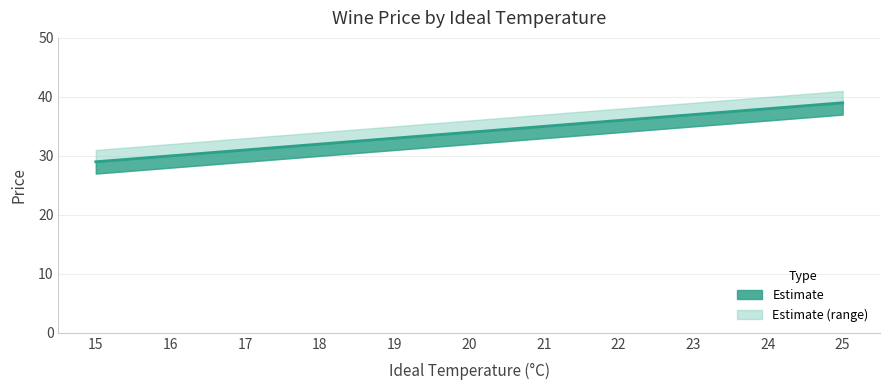

What is the difference between the highest and lowest values at 16?

4